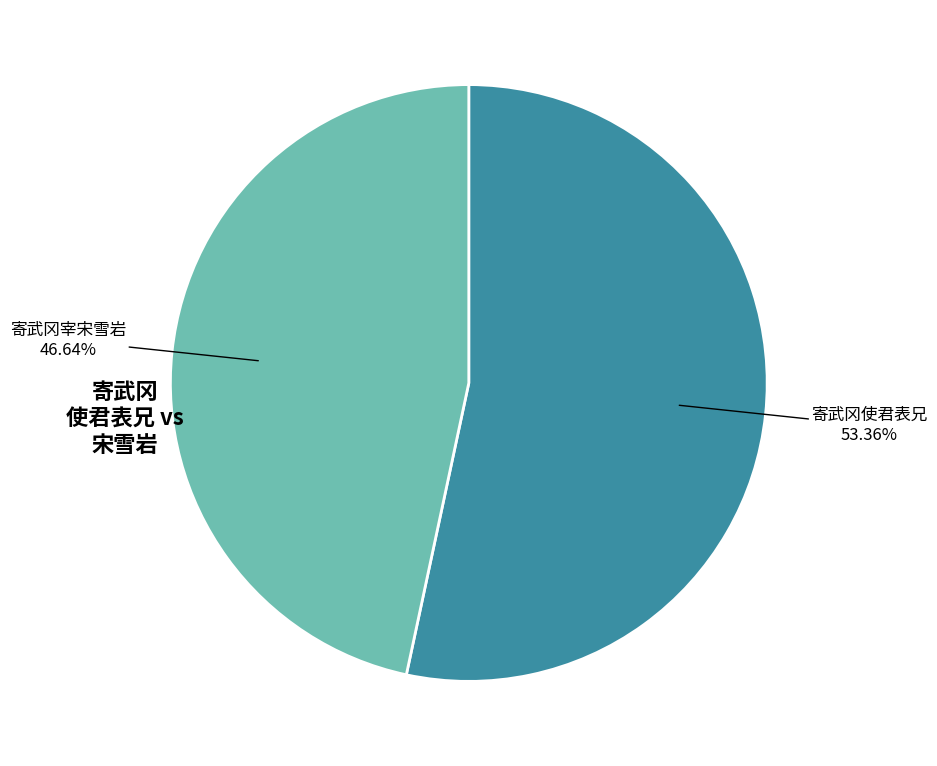

Is there a majority slice in this chart?

Yes